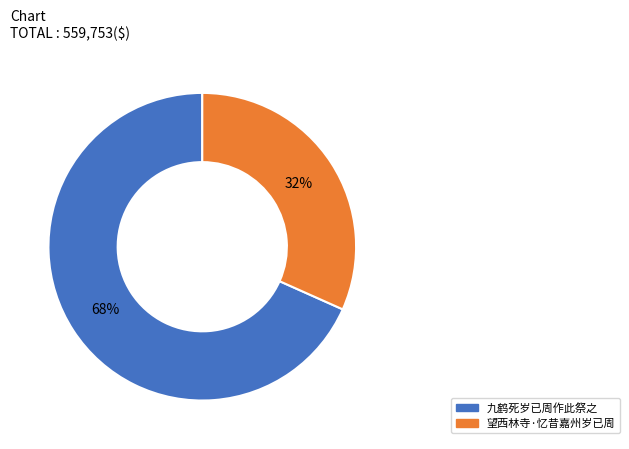

What percentage is the 九鹤死岁已周作此祭之 slice, to the nearest percent?

68%